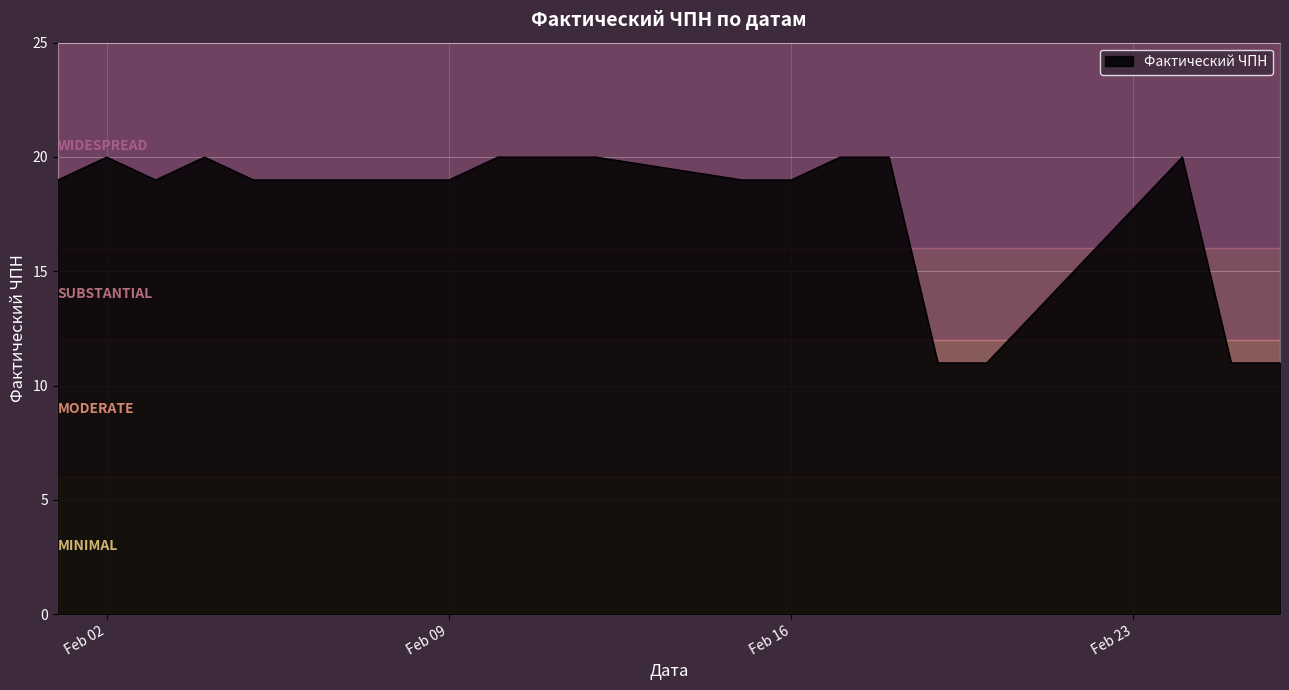

What is the smallest value displayed?

11